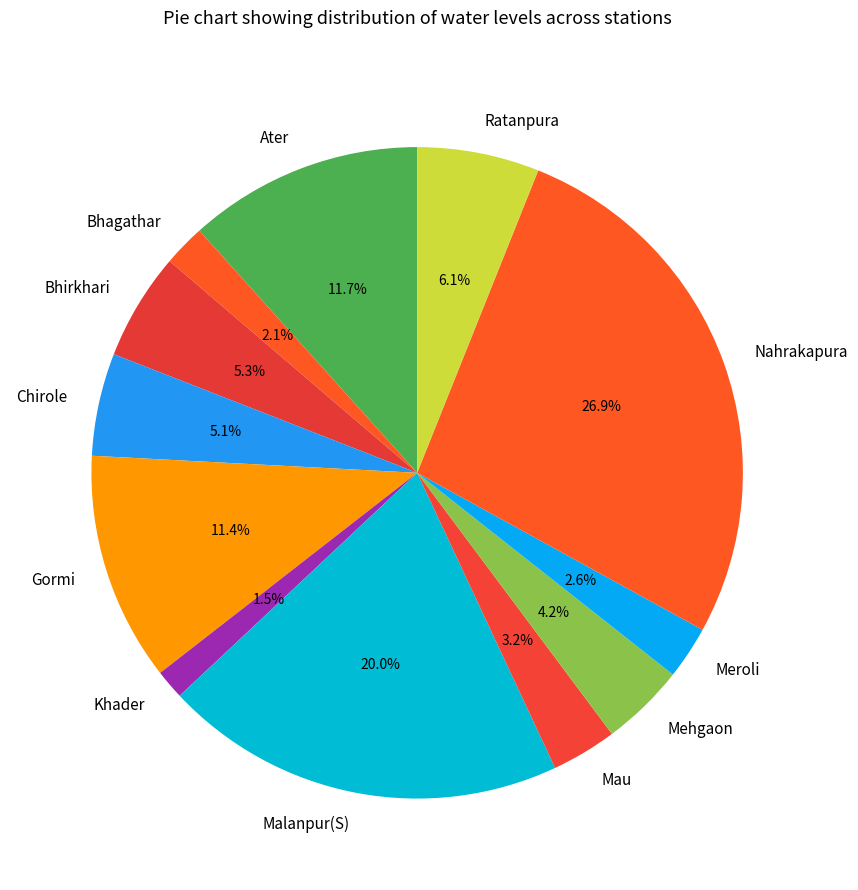

Which category has the smallest portion of the pie?

Khader